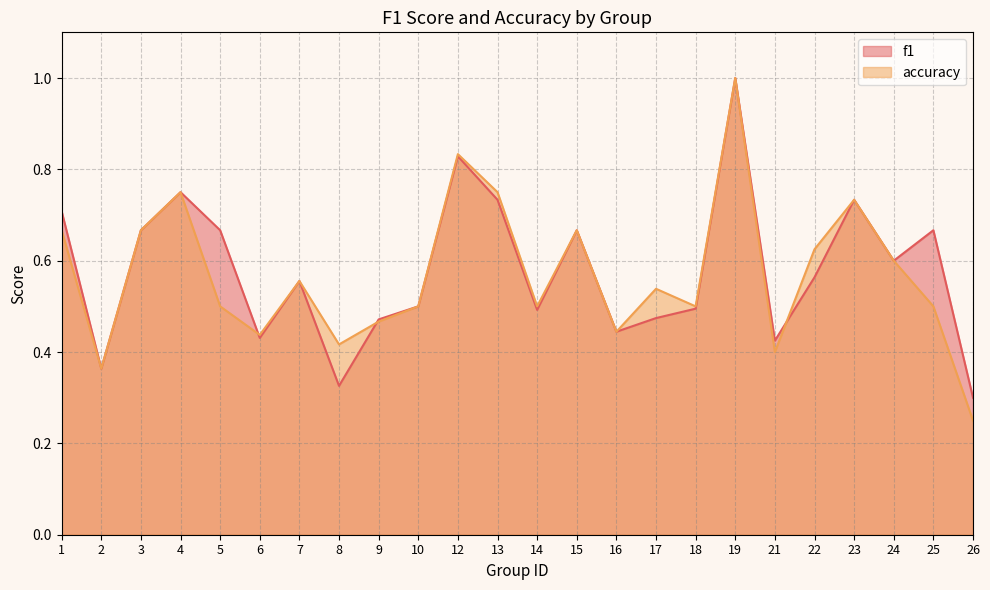

Reading left to right, what are all the values shown in this chart?

f1: 1=0.7	2=0.4	3=0.7	4=0.8	5=0.7	6=0.4	7=0.6	8=0.3	9=0.5	10=0.5	12=0.8	13=0.7	14=0.5	15=0.7	16=0.4	17=0.5	18=0.5	19=1.0	21=0.4	22=0.6	23=0.7	24=0.6	25=0.7	26=0.3
accuracy: 1=0.7	2=0.4	3=0.7	4=0.8	5=0.5	6=0.4	7=0.6	8=0.4	9=0.5	10=0.5	12=0.8	13=0.8	14=0.5	15=0.7	16=0.4	17=0.5	18=0.5	19=1.0	21=0.4	22=0.6	23=0.7	24=0.6	25=0.5	26=0.2